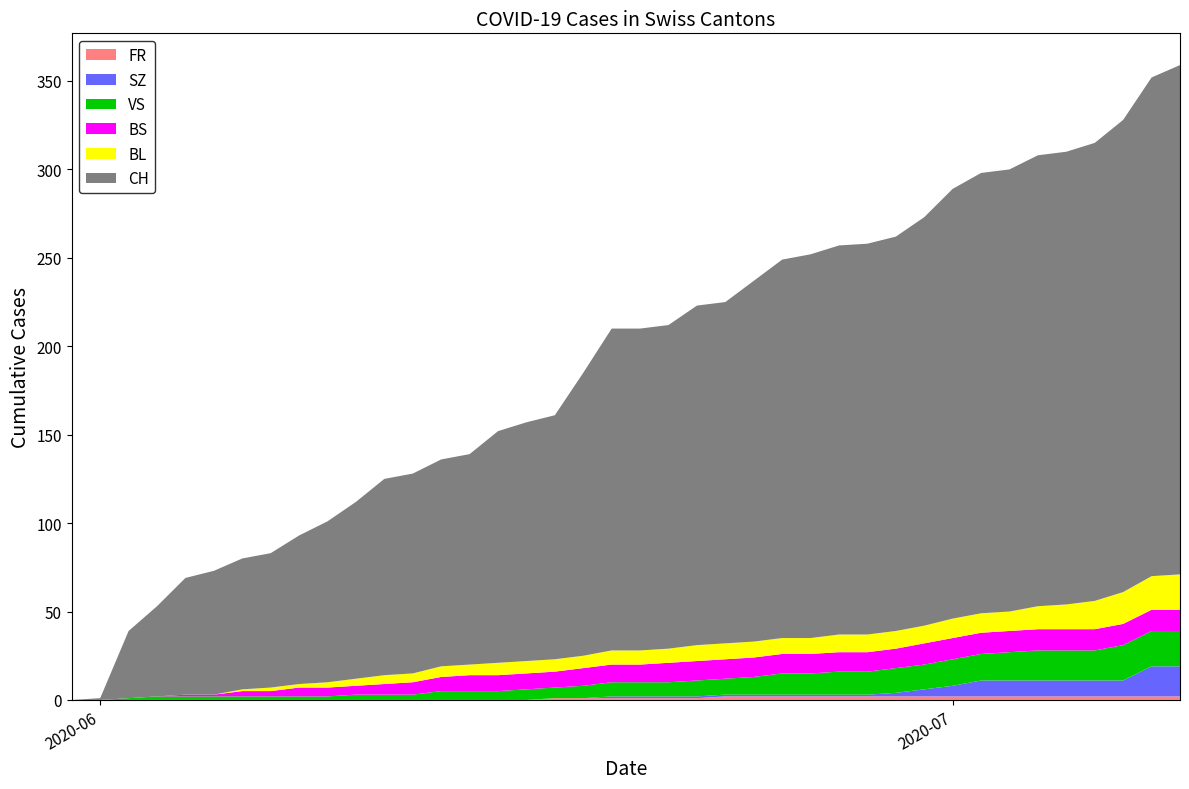

Reading left to right, what are all the values shown in this chart?

CH: 0	1	38	51	66	70	74	76	84	91	100	111	113	117	119	131	135	138	160	182	182	183	192	193	204	214	217	220	221	223	231	243	249	250	255	256	259	267	282	288
BL: 0	0	0	0	0	0	1	2	2	3	4	5	5	6	6	7	7	7	7	8	8	8	9	9	9	9	9	10	10	10	10	11	11	11	13	14	16	18	19	20
BS: 0	0	0	0	1	1	3	3	5	5	5	6	7	8	9	9	9	9	10	10	10	11	11	11	11	11	11	11	11	11	12	12	12	12	12	12	12	12	12	12
SZ: 0	0	0	0	0	0	0	0	0	0	0	0	0	0	0	0	0	0	0	1	1	1	1	1	1	1	1	1	1	2	4	6	9	9	9	9	9	9	17	17
VS: 0	0	1	2	2	2	2	2	2	2	3	3	3	5	5	5	6	6	7	8	8	8	9	9	10	12	12	13	13	14	14	15	15	16	17	17	17	20	20	20
FR: 0	0	0	0	0	0	0	0	0	0	0	0	0	0	0	0	0	1	1	1	1	1	1	2	2	2	2	2	2	2	2	2	2	2	2	2	2	2	2	2